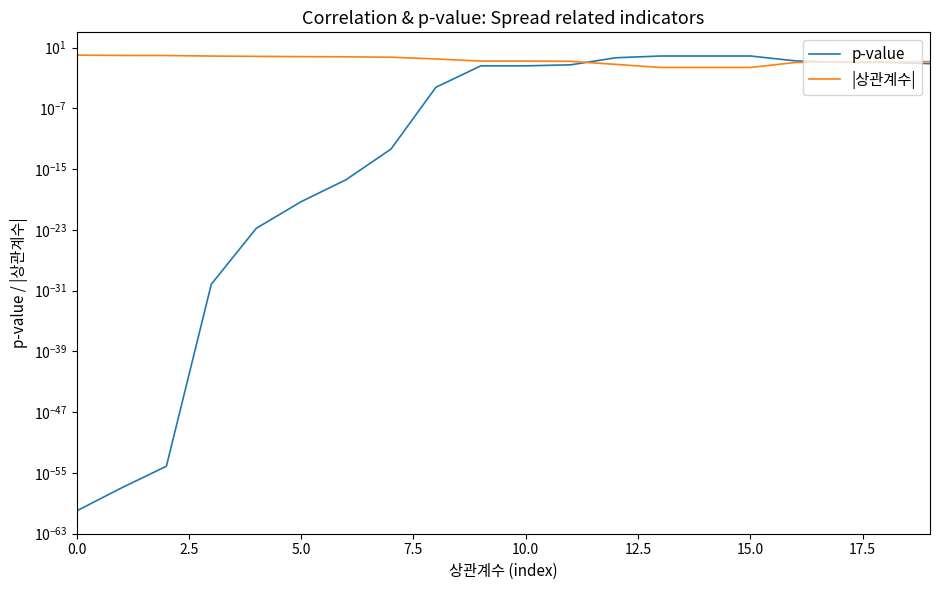

How many intersections are there between p-value and |상관계수|?

2